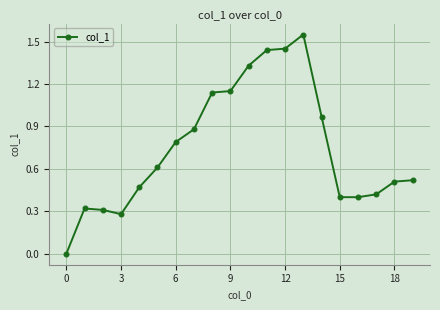

Is this an area chart (filled region under the line)?

No